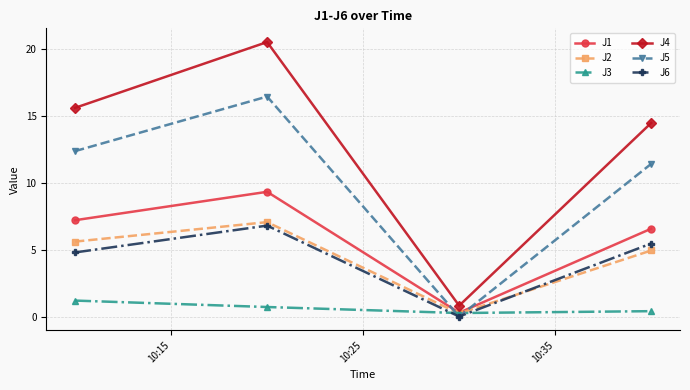

In J2, how many points are higher than both neighbors (excluding endpoints)?

1